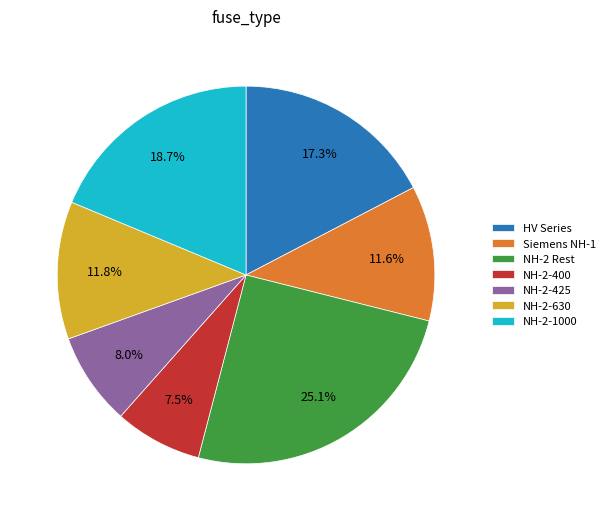

Which category has the biggest portion of the pie?

NH-2 Rest